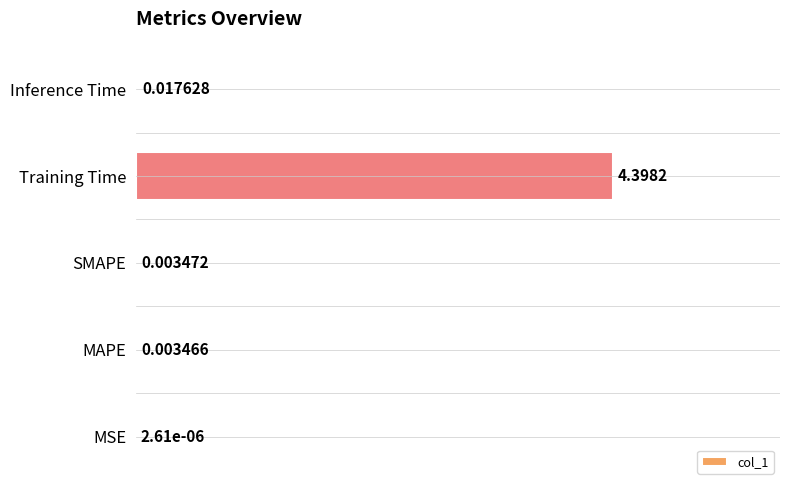

Does the chart contain stacked bars?

No